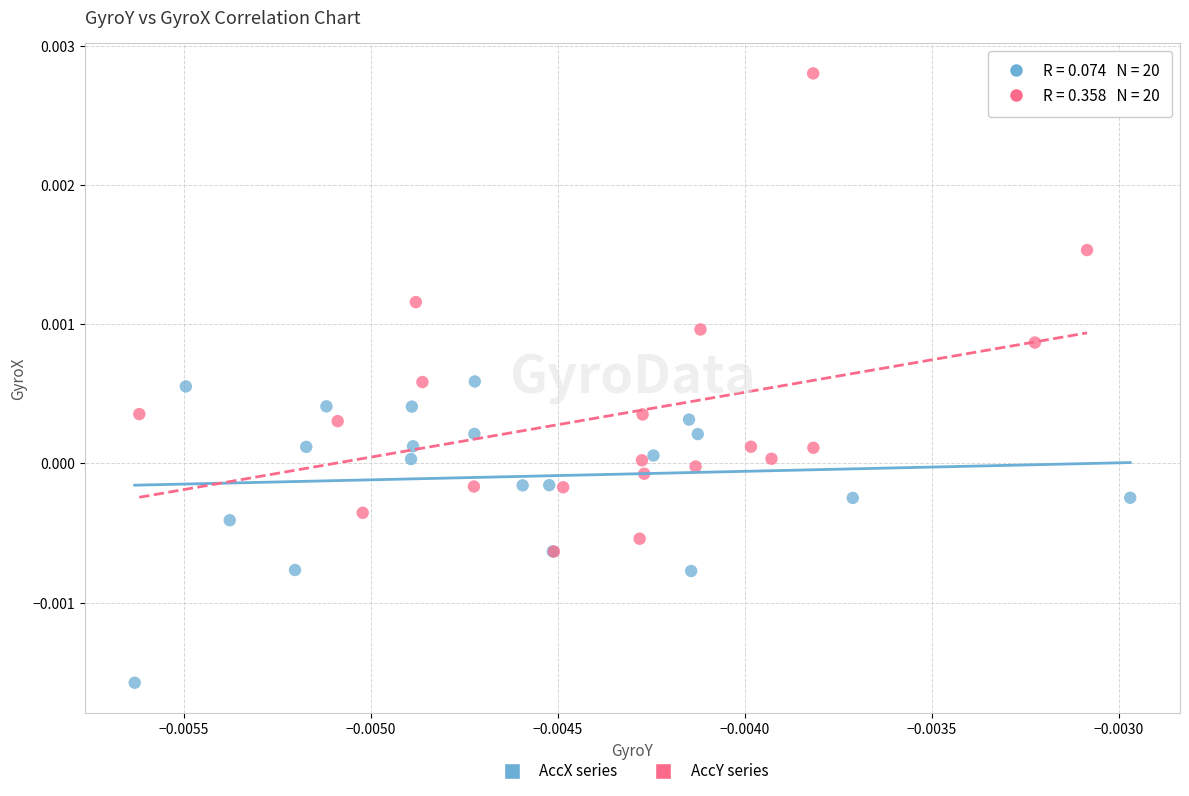

Which series has the widest spread of Y values?

AccY series